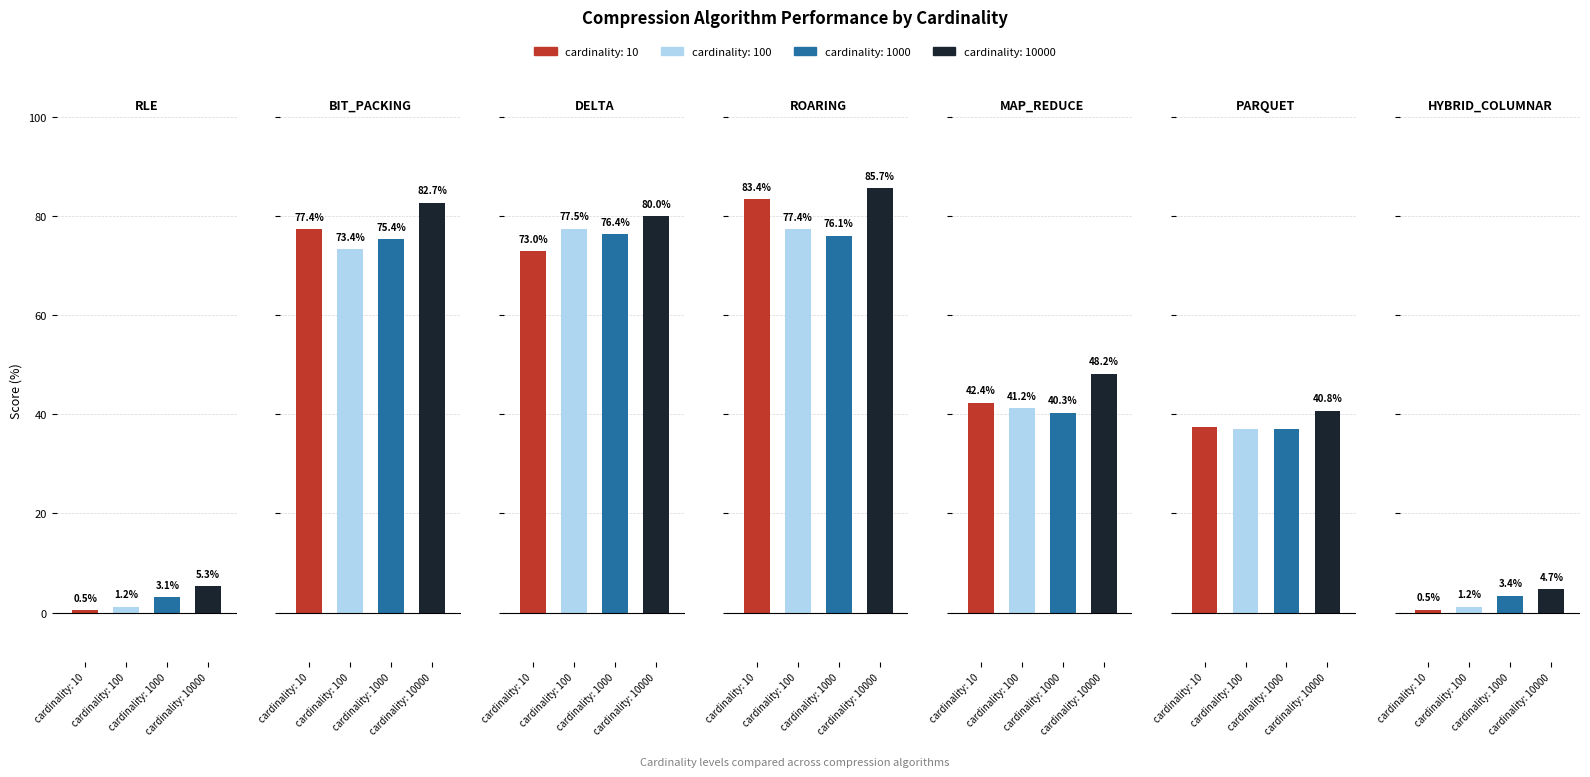

Rank the series by their maximum value, from lowest to highest.

cardinality: 1000, cardinality: 100, cardinality: 10, cardinality: 10000